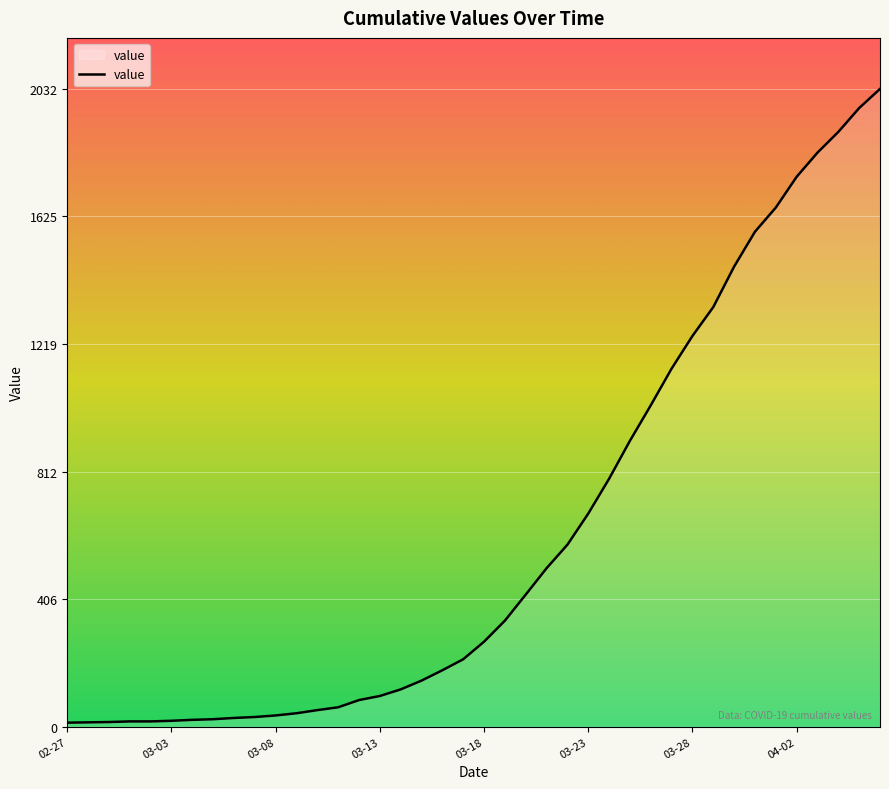

What is the difference between the maximum and minimum values?

2019